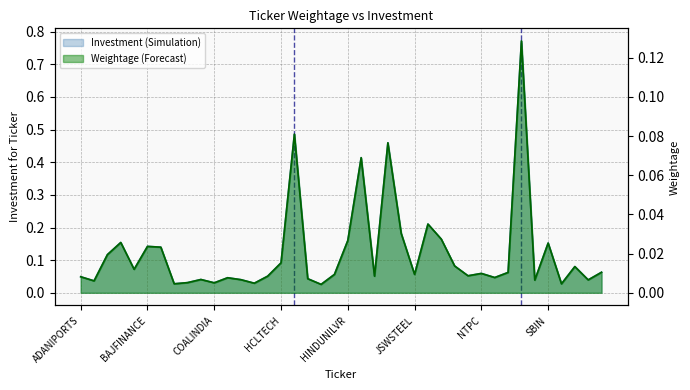

Which has a higher value, SBILIFE or SHREECEM?

SBILIFE